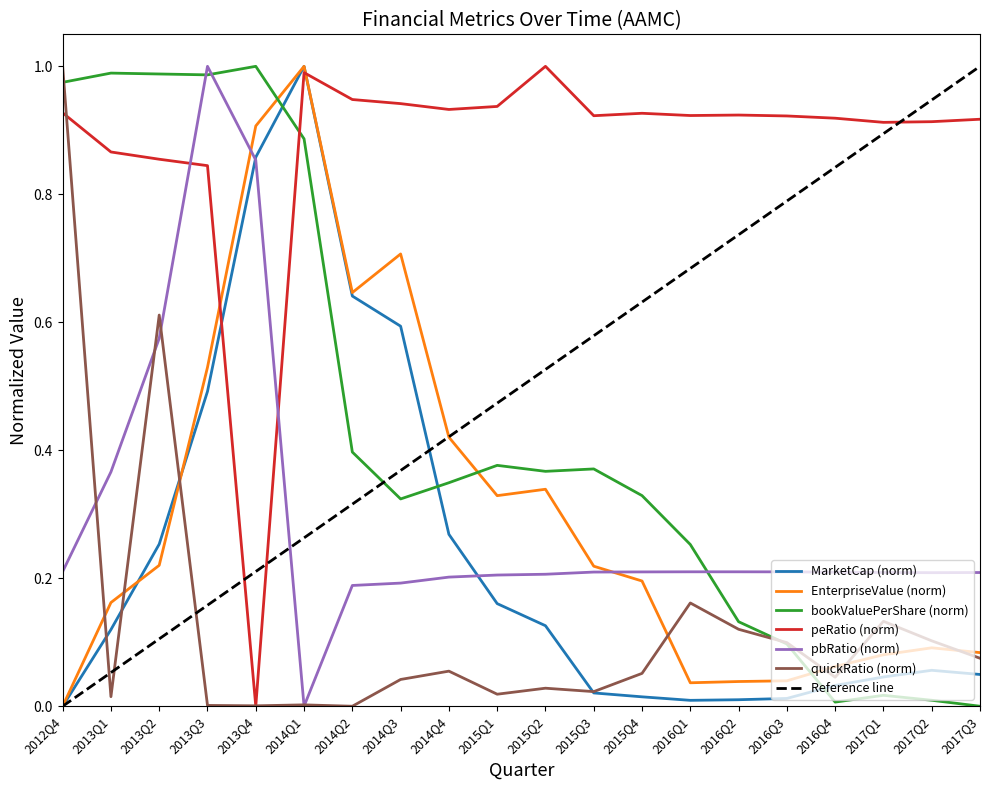

What is the greatest value displayed?

1.0